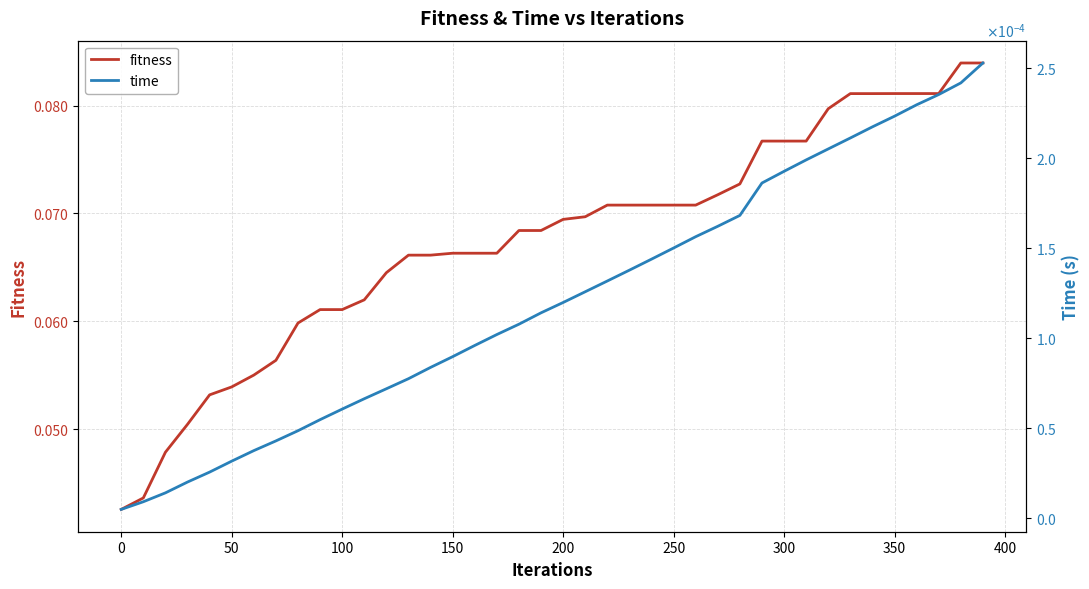

The fitness series shows 0.0 at 200. True or false?

False